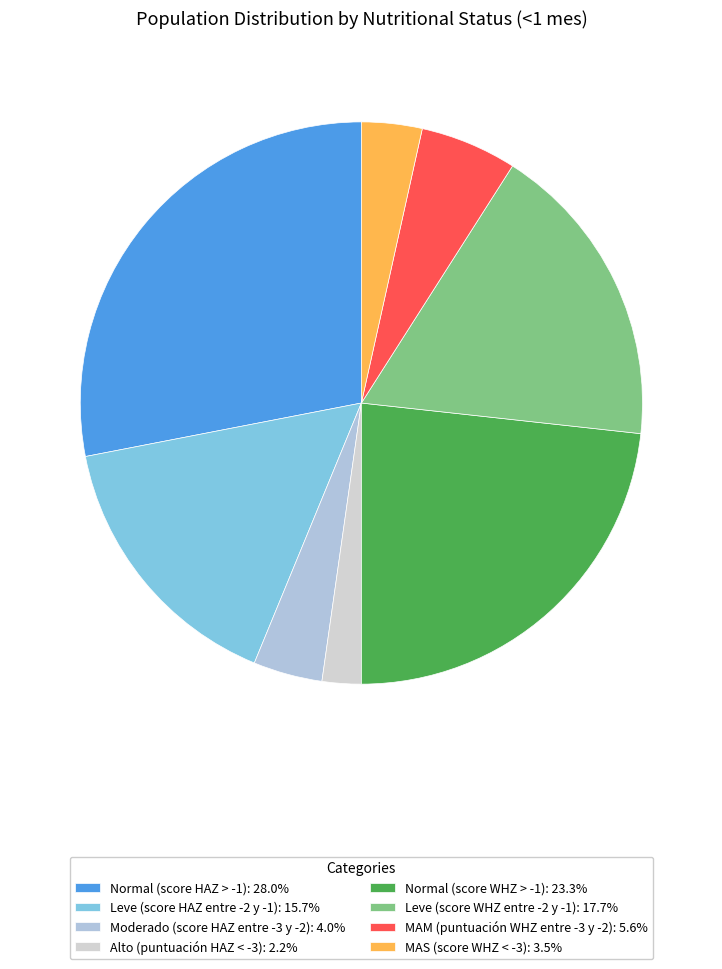

What percentage is the Alto (puntuación HAZ < -3) slice, to the nearest percent?

2%